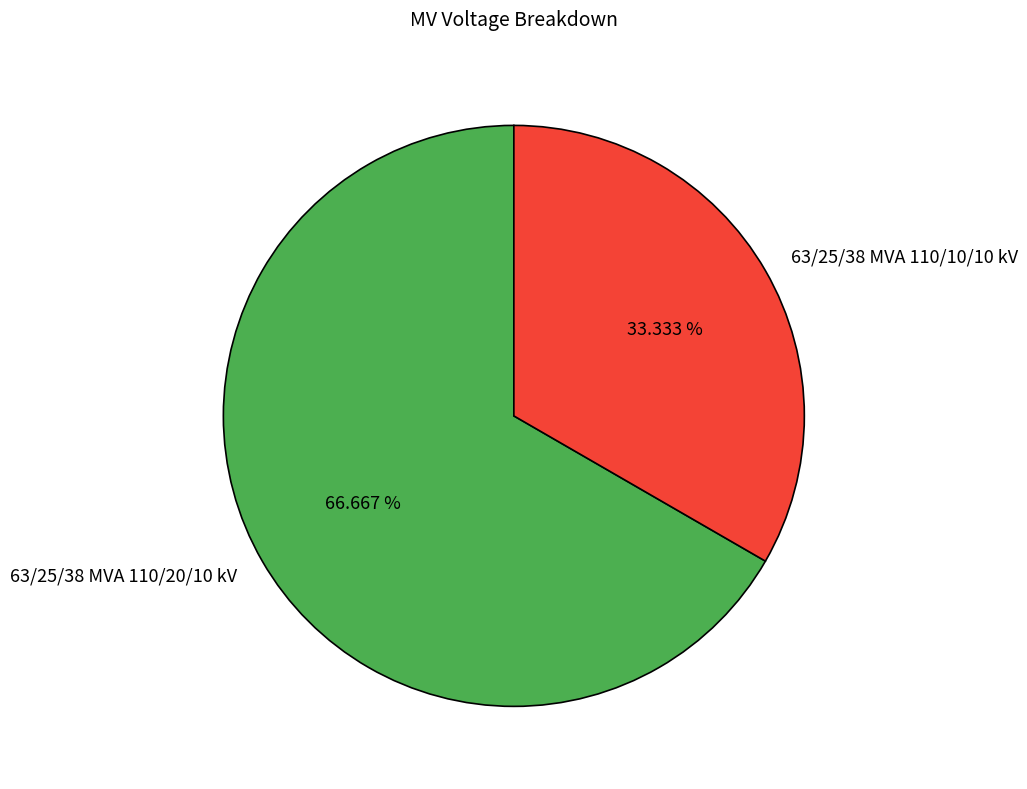

True or false: 63/25/38 MVA 110/20/10 kV accounts for 67% of the total.

True